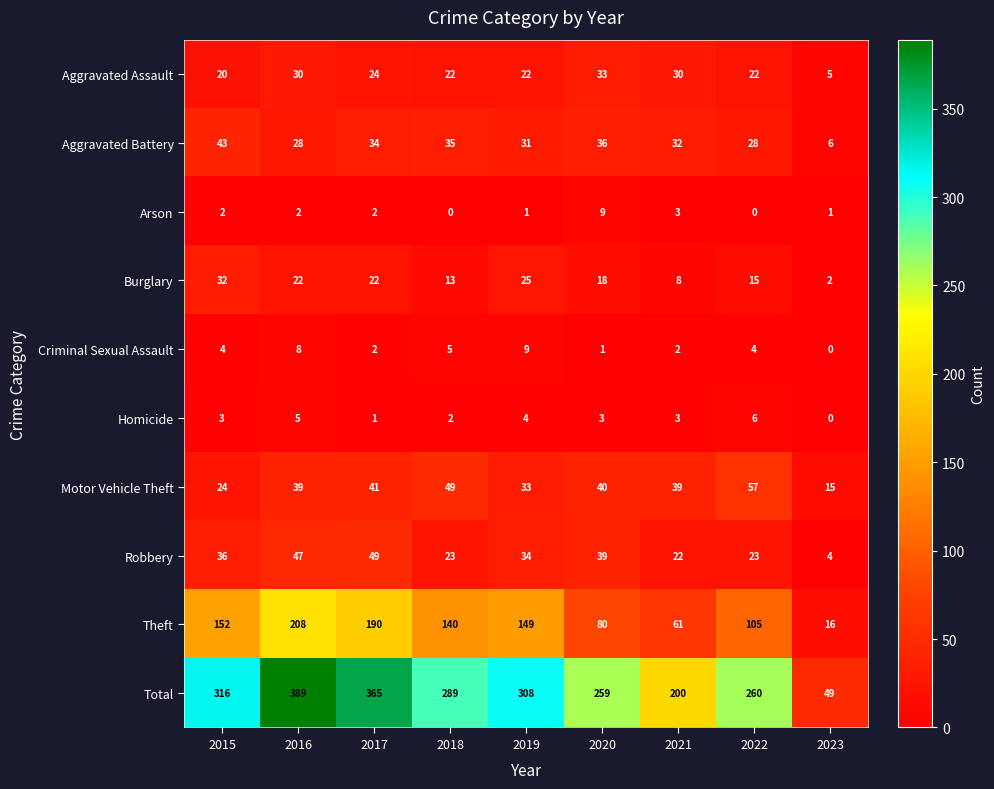

At 2022, list the series in order from largest to smallest.

Total, Theft, Motor Vehicle Theft, Aggravated Battery, Robbery, Aggravated Assault, Burglary, Homicide, Criminal Sexual Assault, Arson